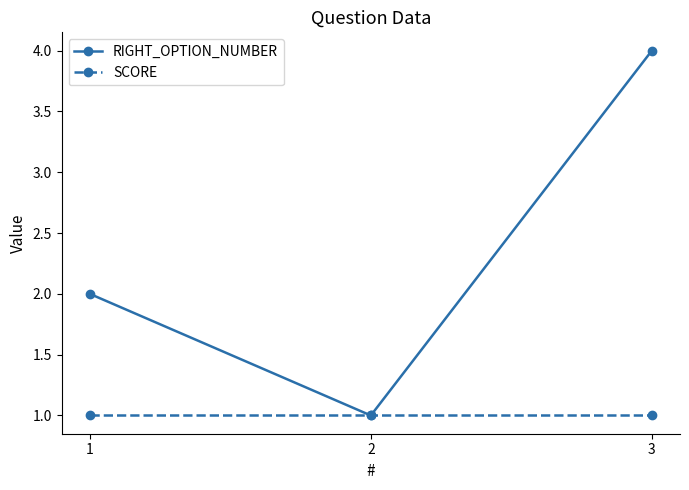

Rank the series by their average value, from lowest to highest.

SCORE, RIGHT_OPTION_NUMBER